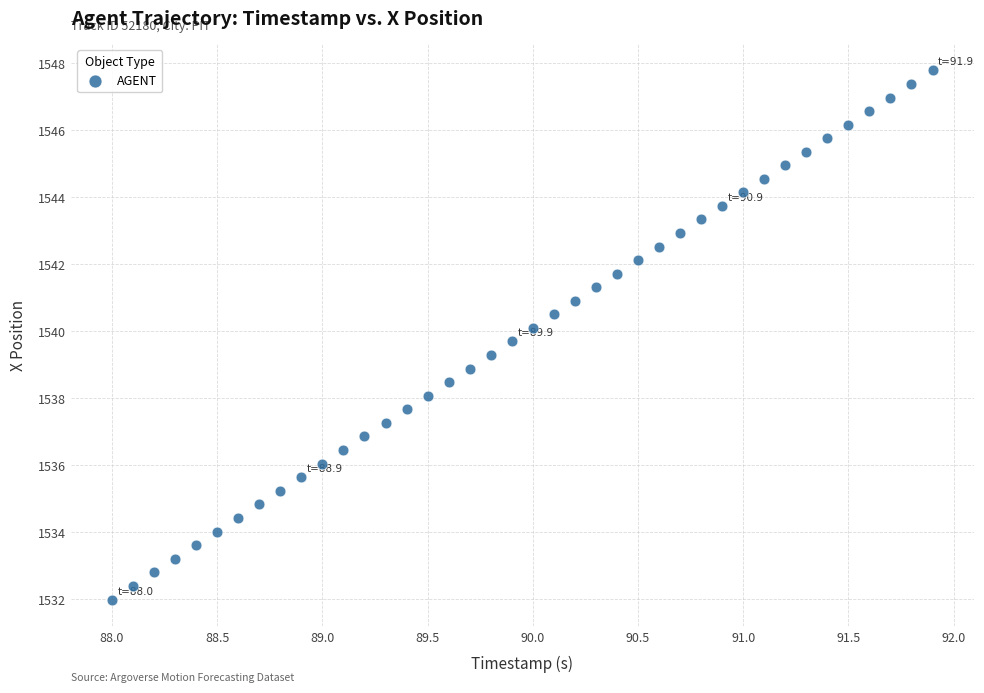

What is the range of X values (max minus min)?

3.9